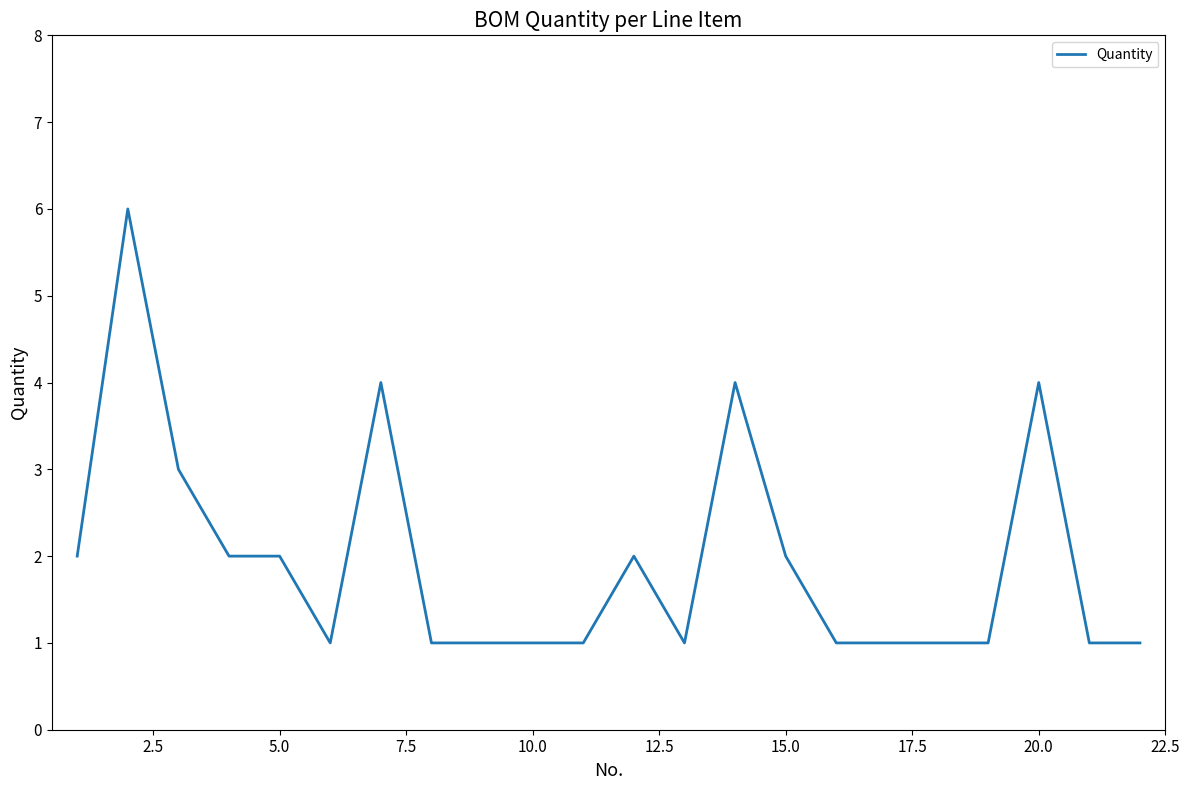

What is the greatest value displayed?

6